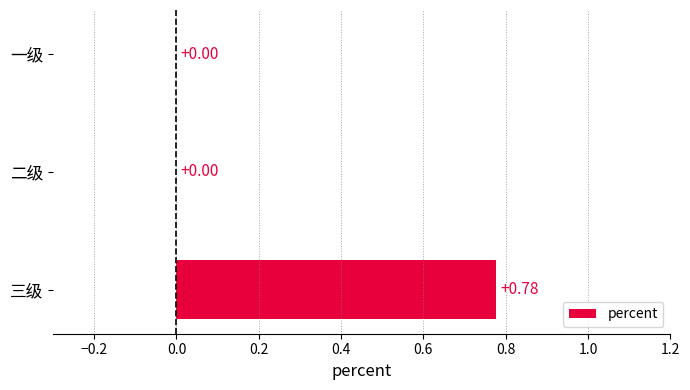

Between 三级 and 一级, which is larger?

三级